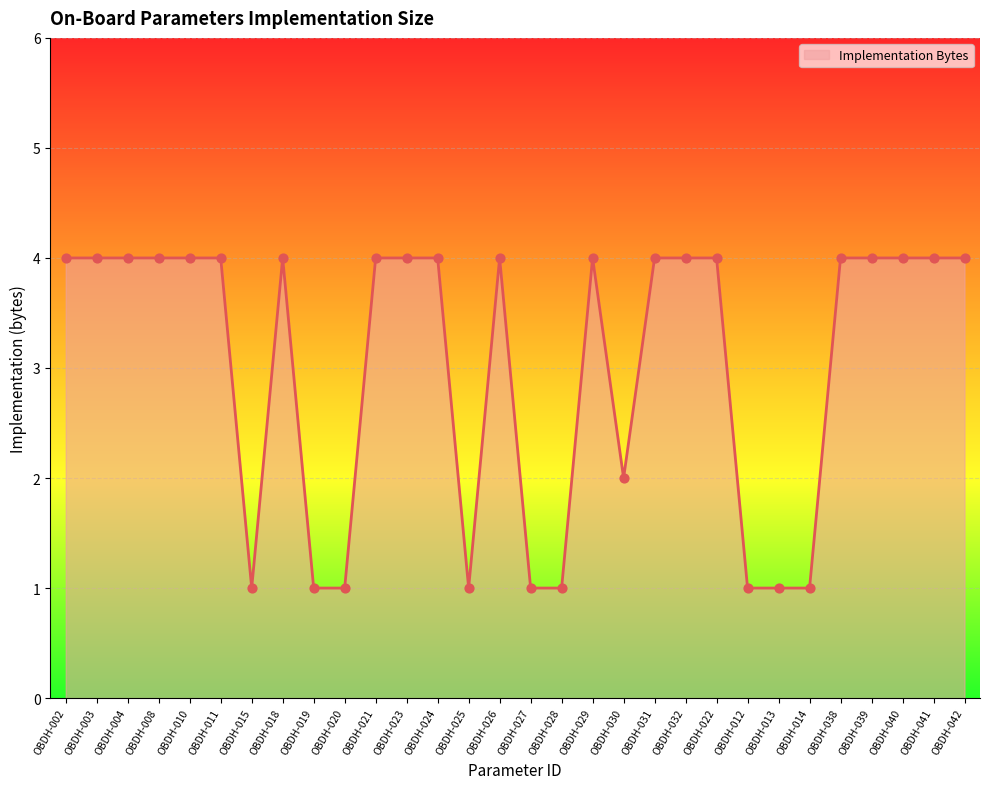

Between OBDH-020 and OBDH-042, which is larger?

OBDH-042